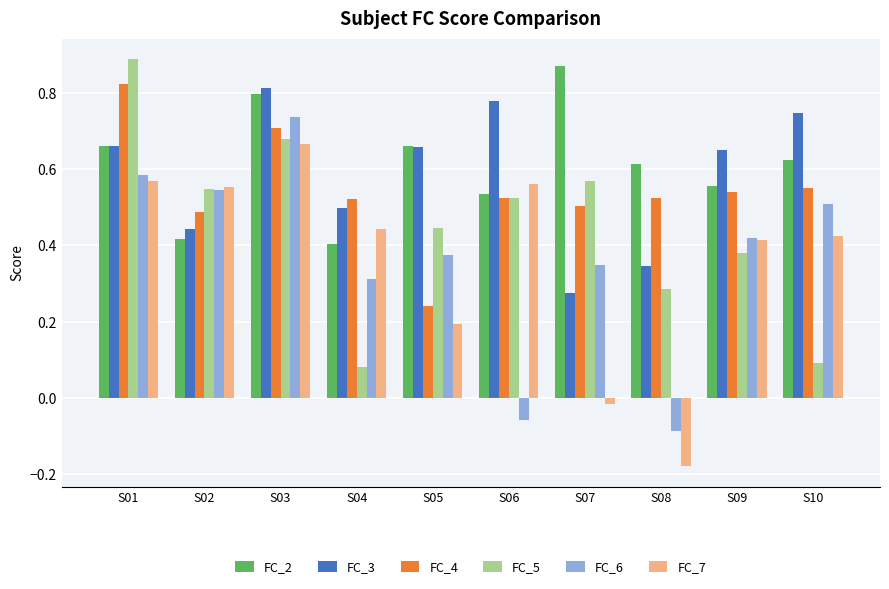

What is the sum of the FC_3 values at S01 and S02?

1.1